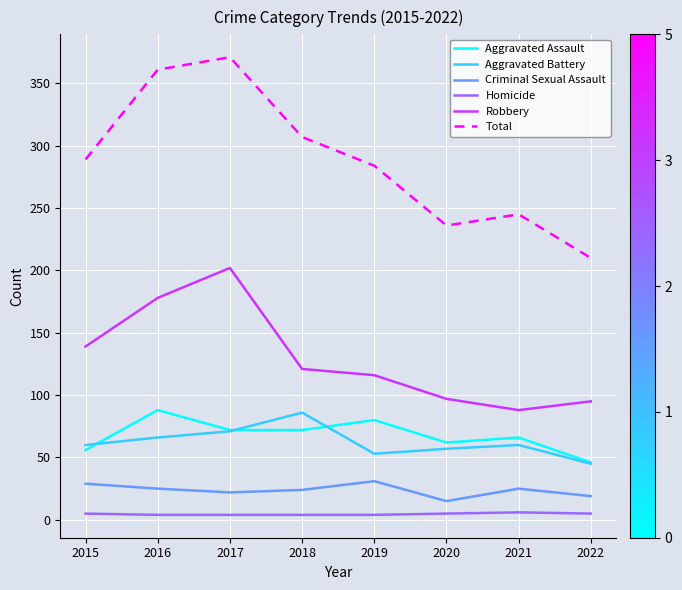

Which series has the largest range (max minus min)?

Total